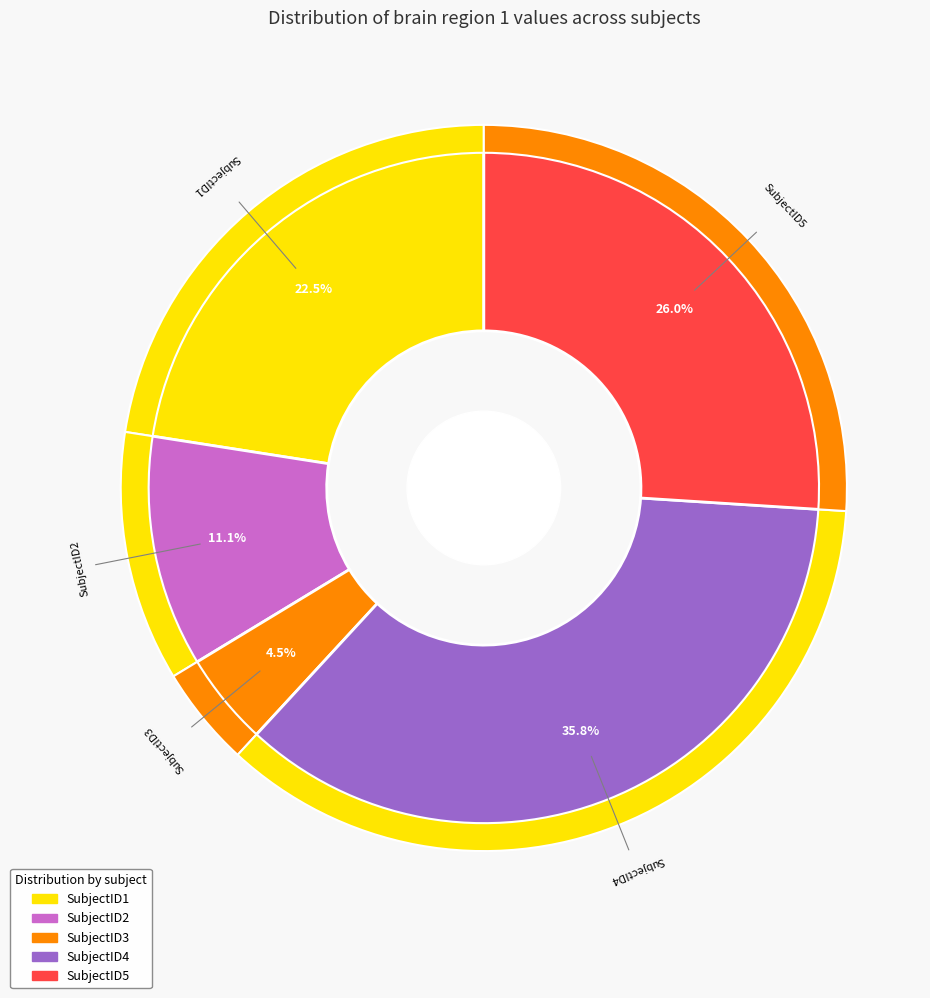

Is it true that SubjectID4 is 36% of the pie?

True